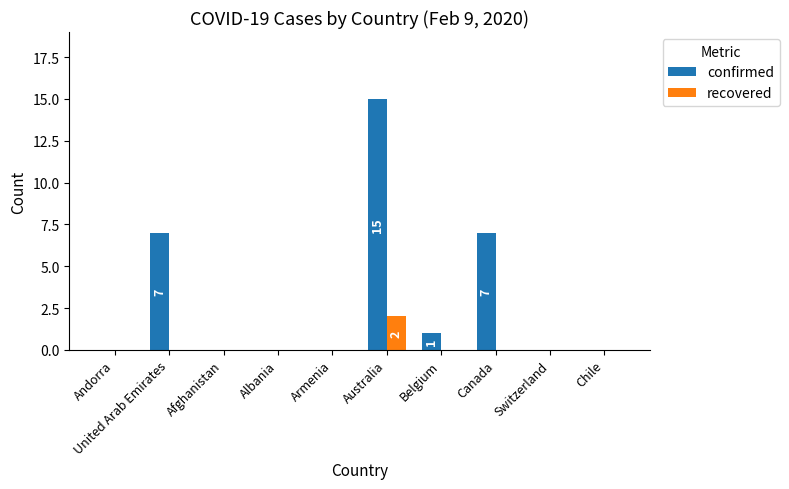

True or false: confirmed has a value of 3 at Canada.

False